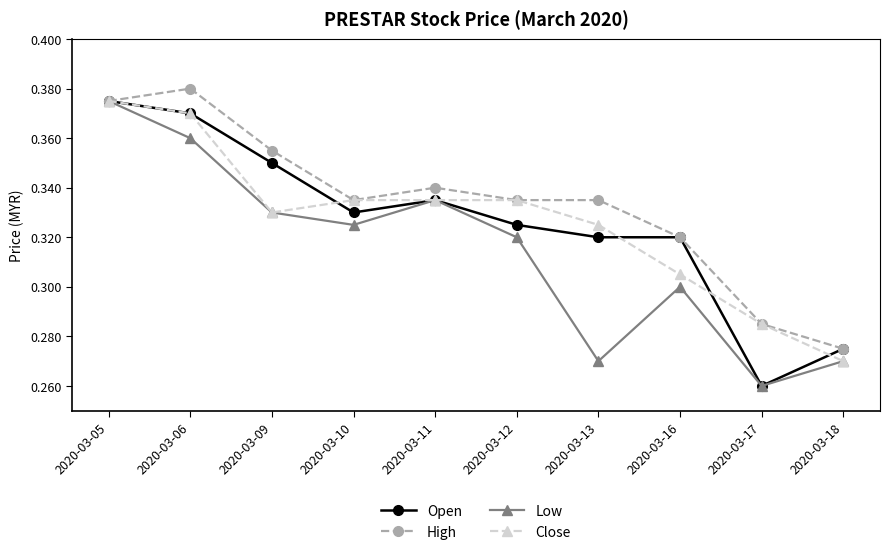

What is the total value across all series at 2020-03-16?

1.2